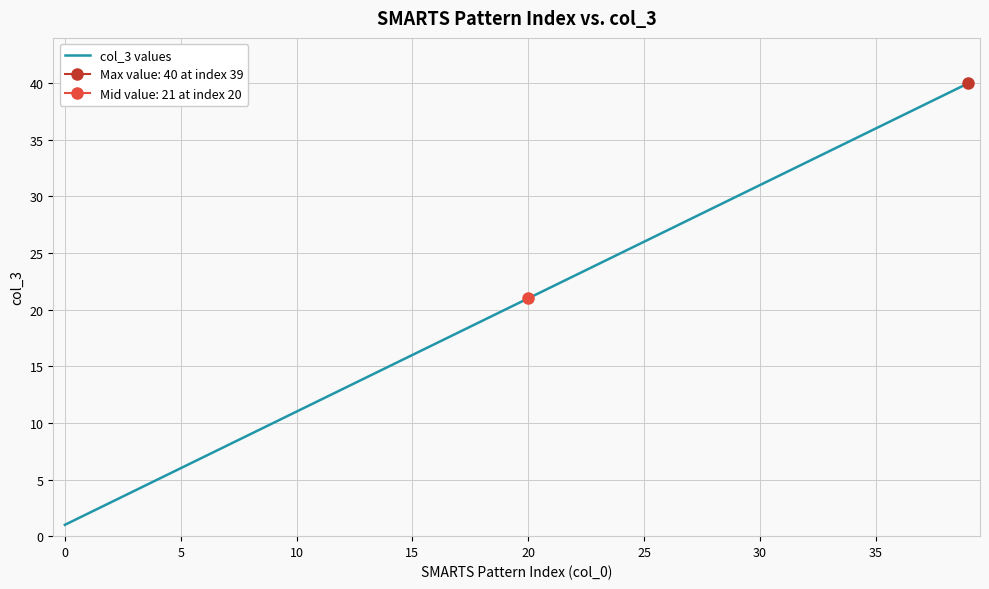

Is it true that the value at 36 is 37?

True